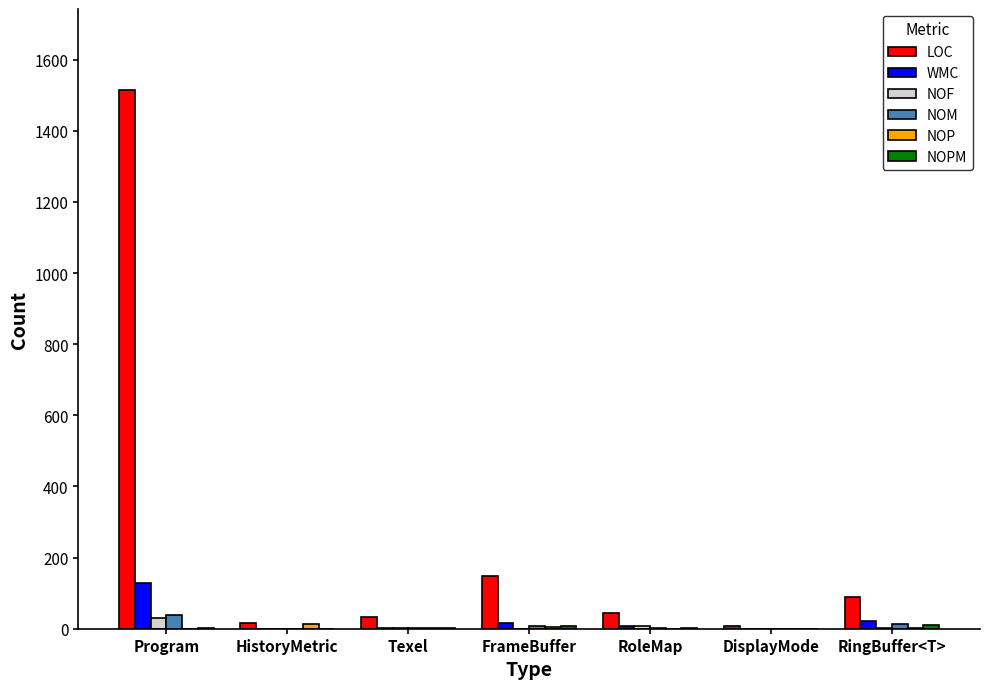

What is the sum of all NOF values?

40